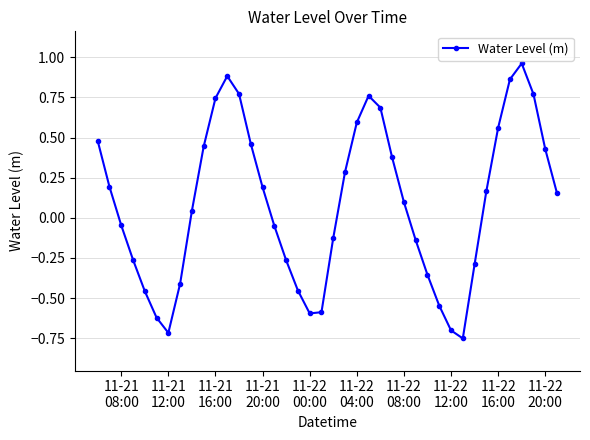

How many points are higher than both their immediate neighbors (excluding endpoints)?

3